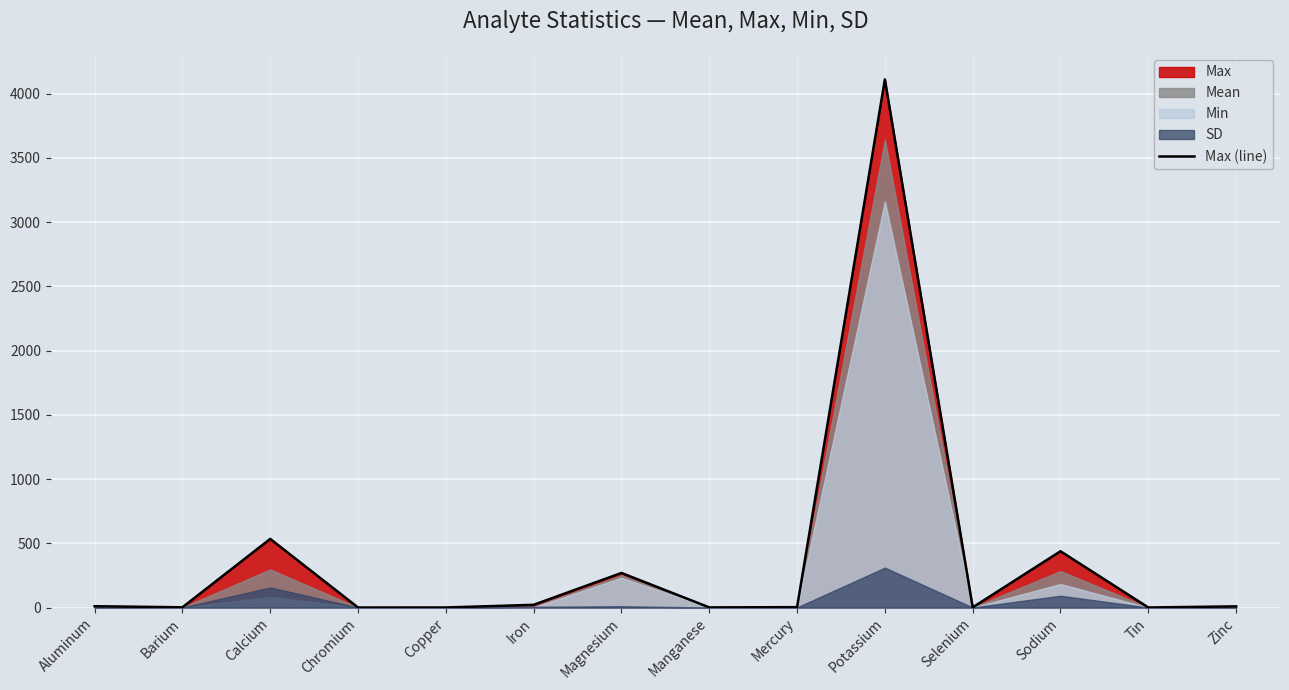

List the labels in order of value, smallest first.

Chromium, Tin, Copper, Manganese, Selenium, Barium, Mercury, Zinc, Aluminum, Iron, Magnesium, Sodium, Calcium, Potassium